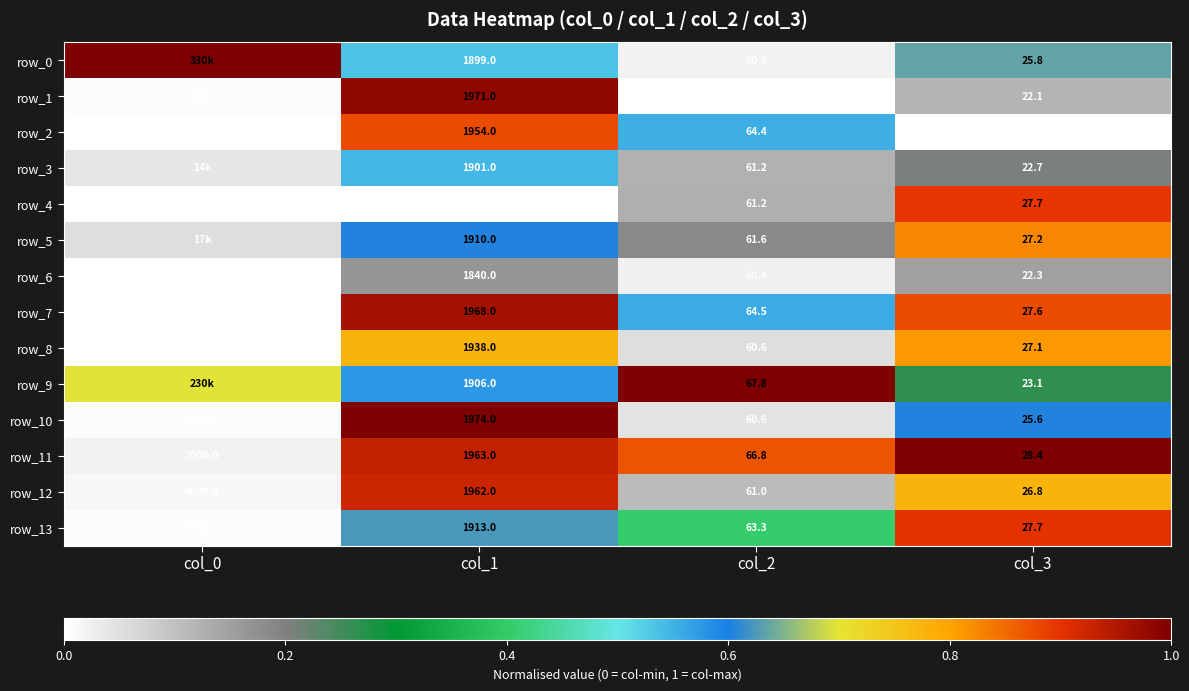

At which label does row_11 reach its peak?

col_3